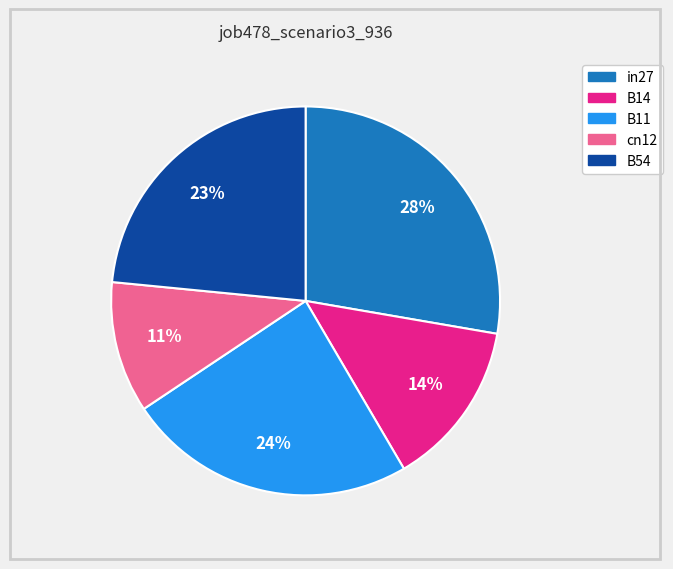

Count the number of slices in the pie.

5